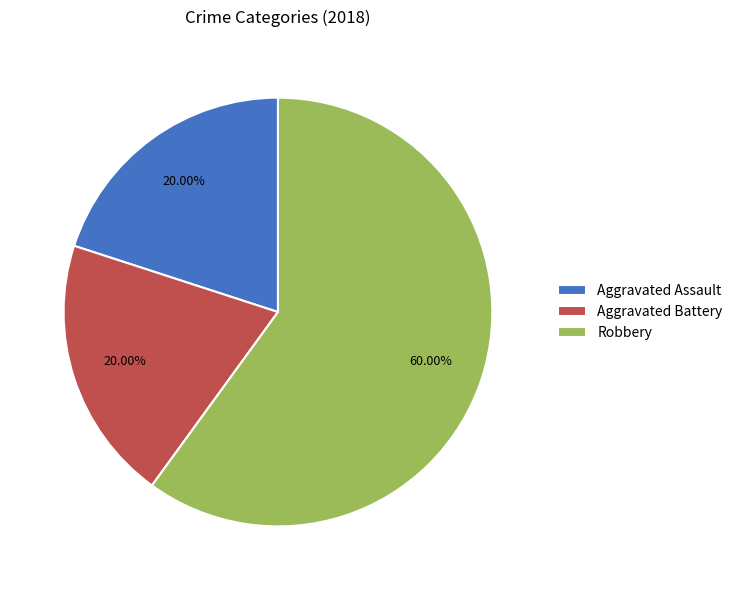

Combined, do Aggravated Assault and Robbery account for over 50%?

Yes